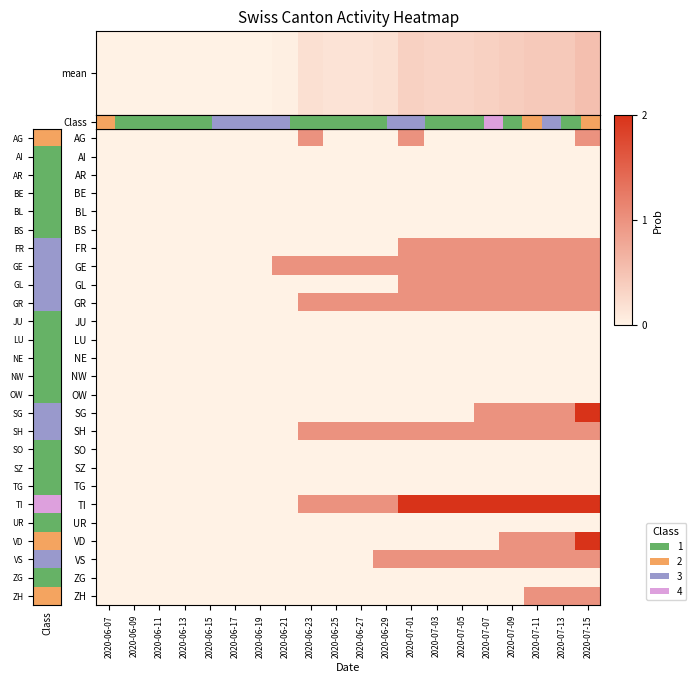

Which series changed the most between 2020-06-19 and 2020-07-07?

TI